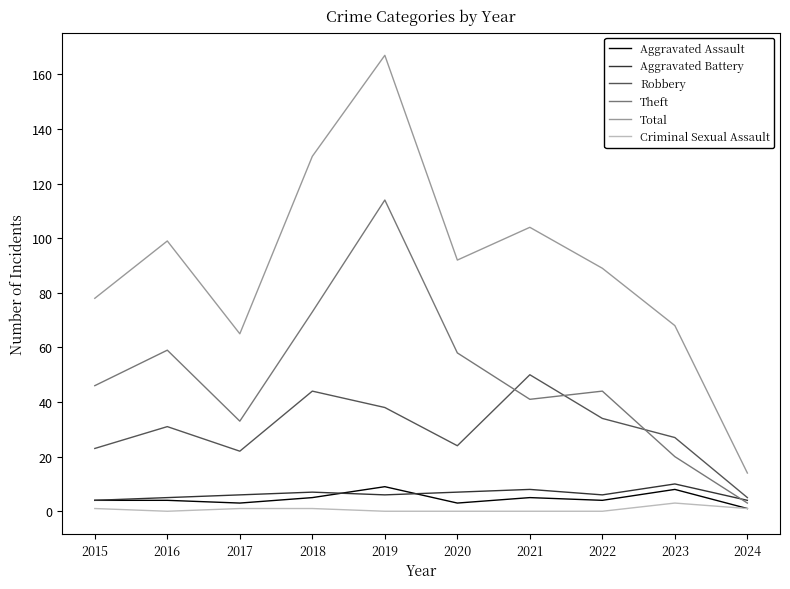

Reading right to left, what are all the values shown in this chart?

Aggravated Assault: 2024=1	2023=8	2022=4	2021=5	2020=3	2019=9	2018=5	2017=3	2016=4	2015=4
Aggravated Battery: 2024=4	2023=10	2022=6	2021=8	2020=7	2019=6	2018=7	2017=6	2016=5	2015=4
Robbery: 2024=5	2023=27	2022=34	2021=50	2020=24	2019=38	2018=44	2017=22	2016=31	2015=23
Theft: 2024=3	2023=20	2022=44	2021=41	2020=58	2019=114	2018=73	2017=33	2016=59	2015=46
Total: 2024=14	2023=68	2022=89	2021=104	2020=92	2019=167	2018=130	2017=65	2016=99	2015=78
Criminal Sexual Assault: 2024=1	2023=3	2022=0	2021=0	2020=0	2019=0	2018=1	2017=1	2016=0	2015=1